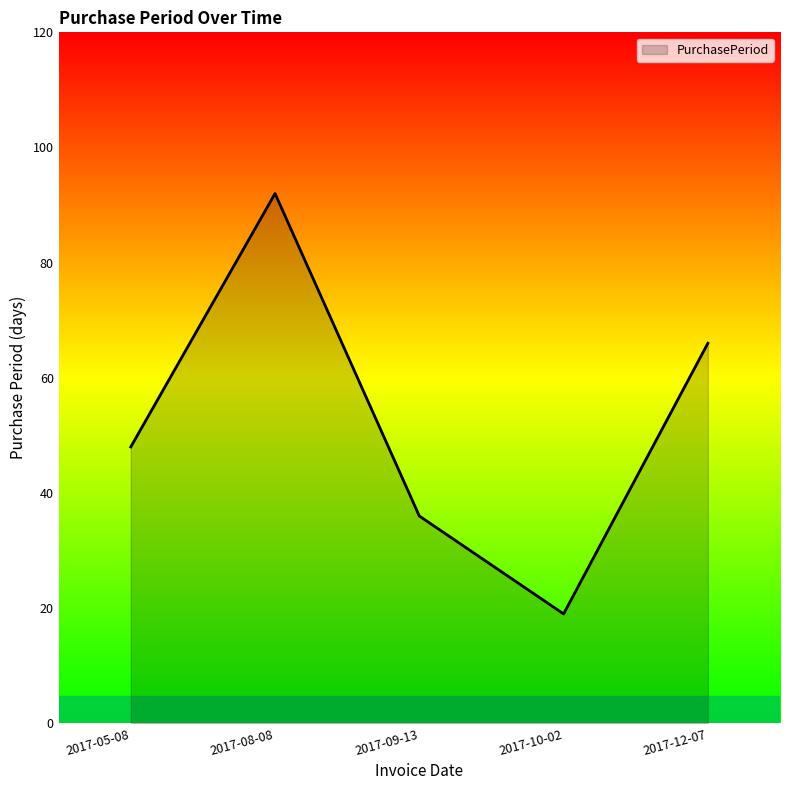

List the labels in order of value, largest first.

2017-08-08, 2017-12-07, 2017-05-08, 2017-09-13, 2017-10-02